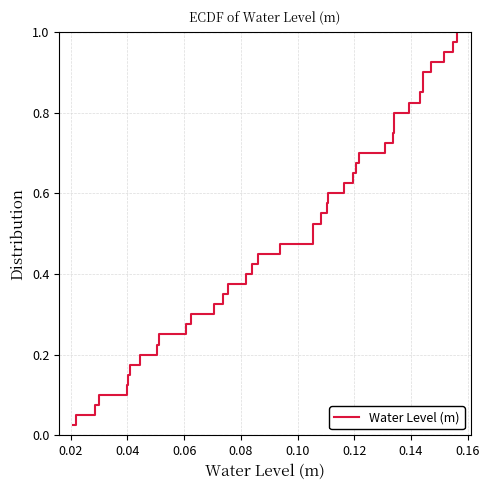

Does the chart have visible grid lines?

Yes